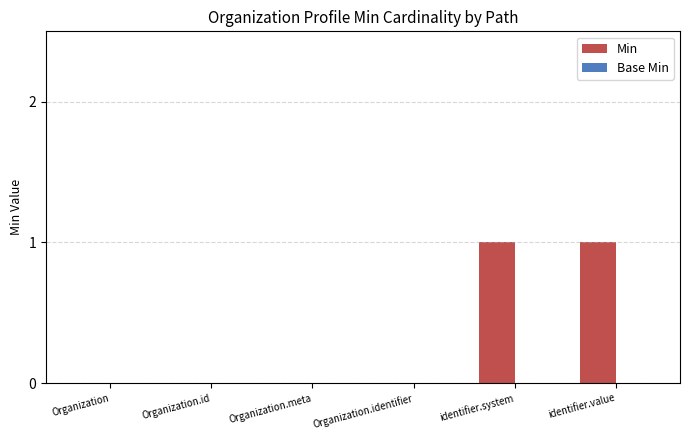

Between Organization.meta and identifier.value, which is larger?

identifier.value